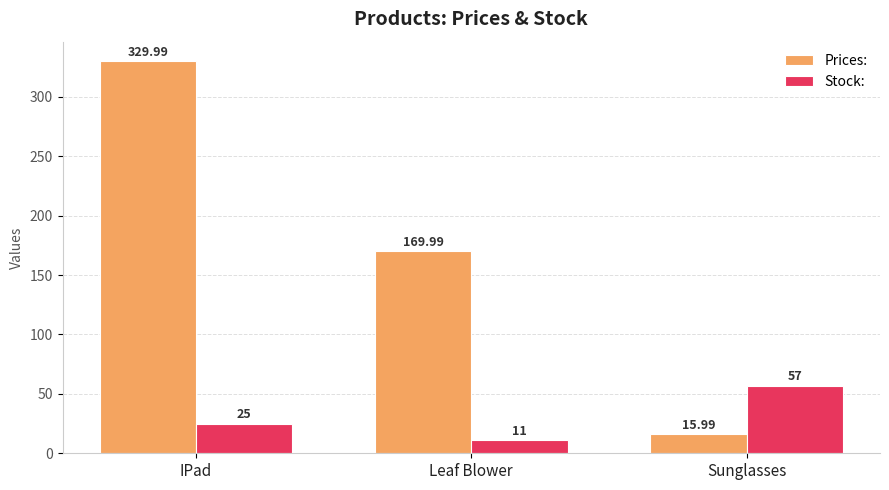

Where is Stock: nearest to the value 34?

IPad